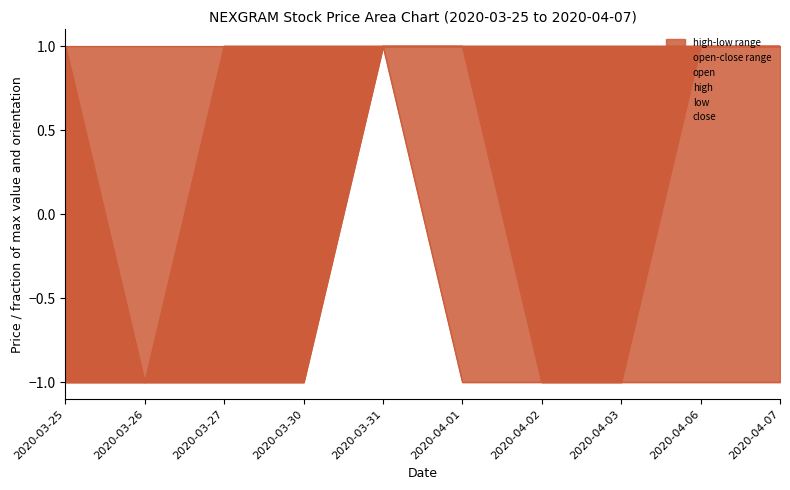

True or false: close and open intersect in this chart.

False